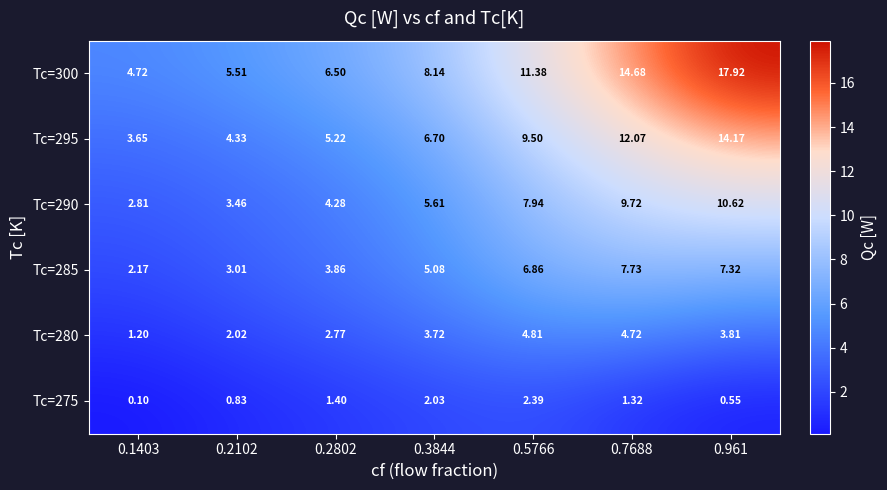

Is the value of Tc=275 at 0.961 greater than the value of Tc=290 at 0.2802?

No